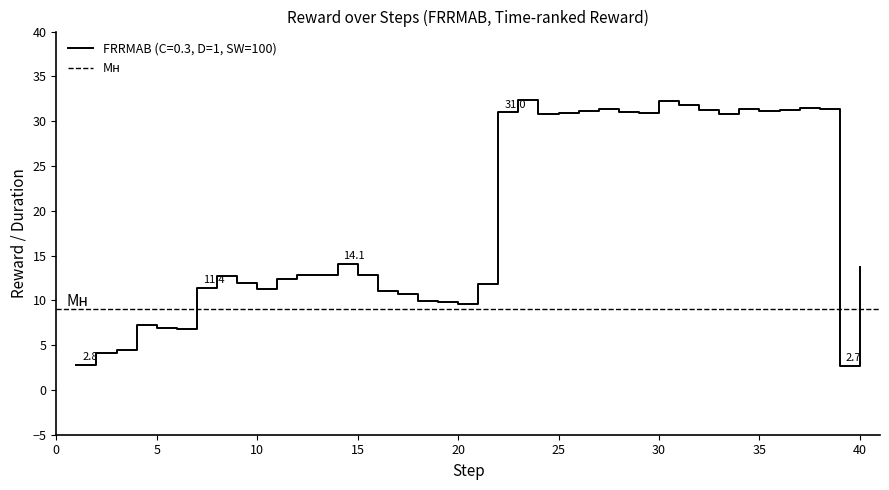

What is the maximum value for FRRMAB (C=0.3, D=1, SW=100)?

32.4